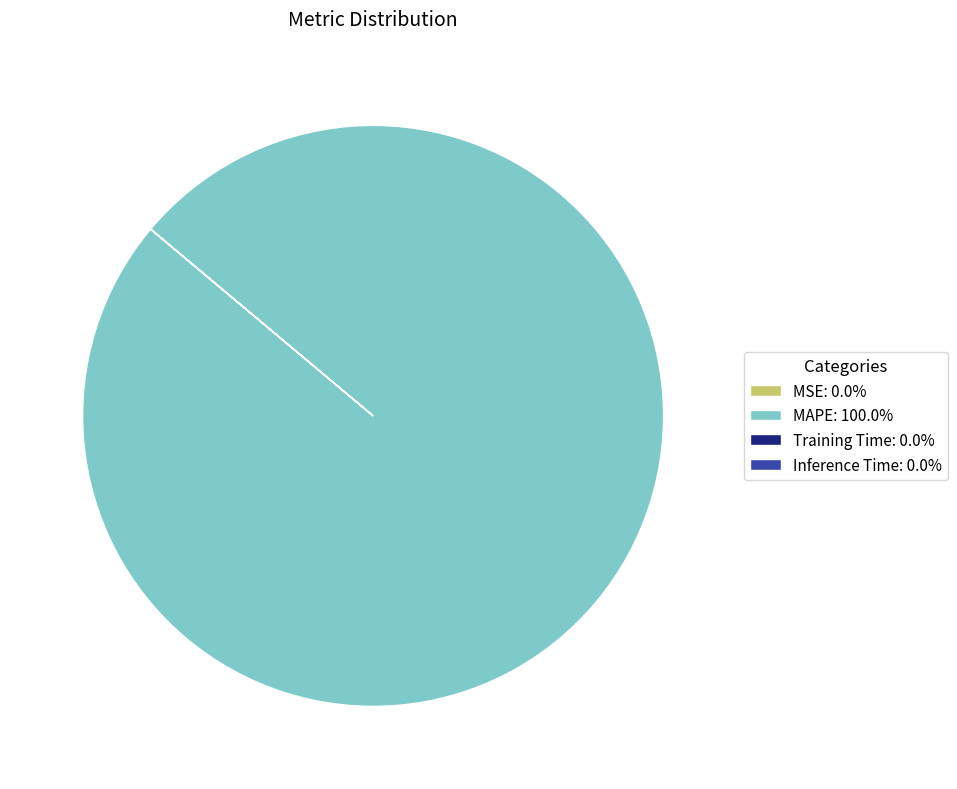

Is there any slice that represents more than half of the pie?

Yes